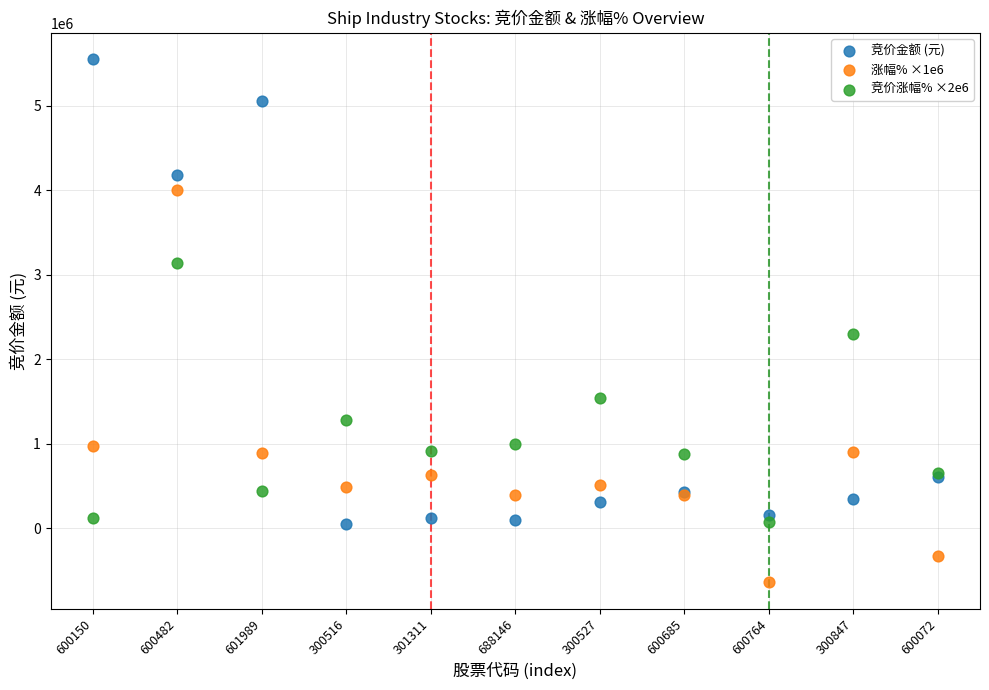

Across all series, what Y value is closest to 2457865?

2300000